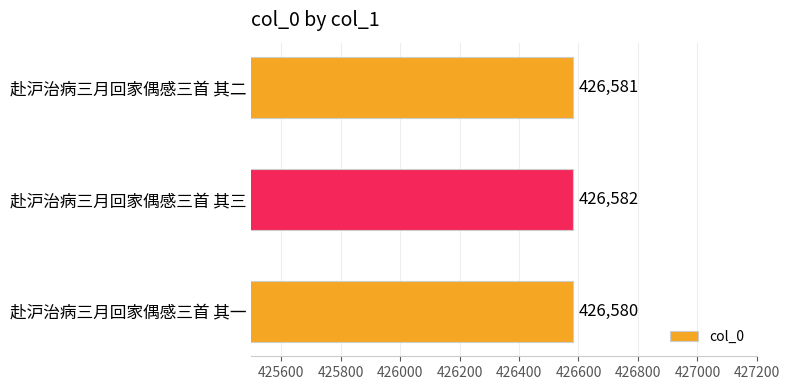

How many series are shown in this chart?

1